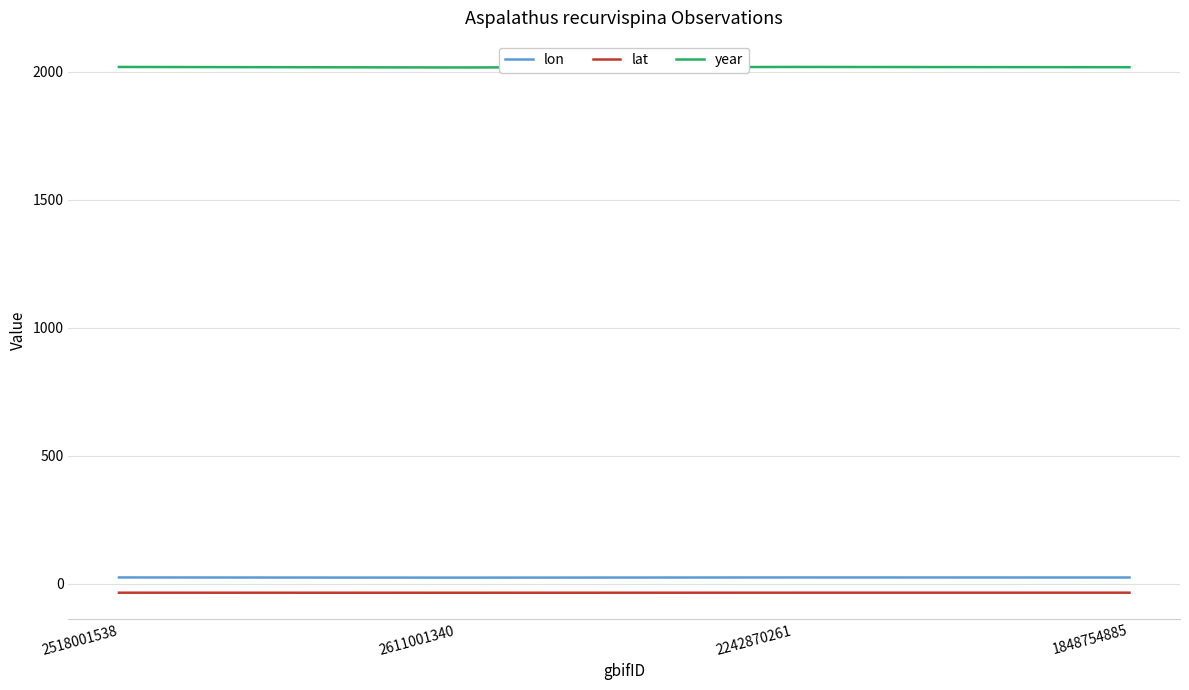

What are all the series names shown in the legend?

lon, lat, year